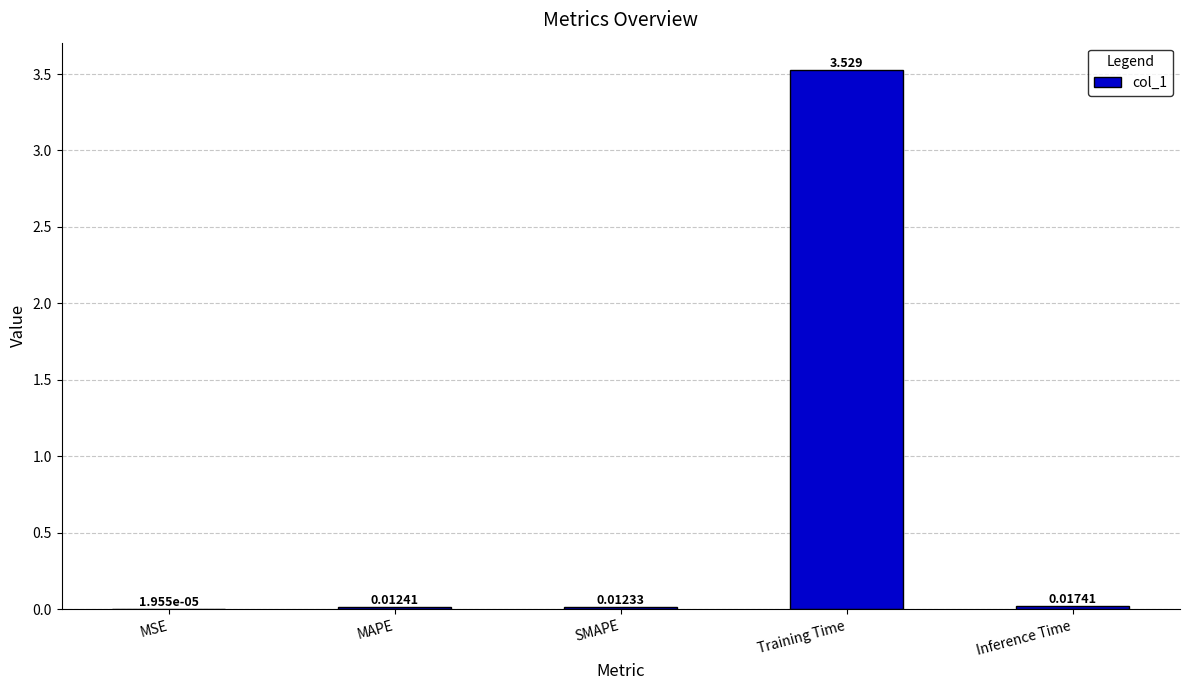

Which category has the highest value across all series?

Training Time